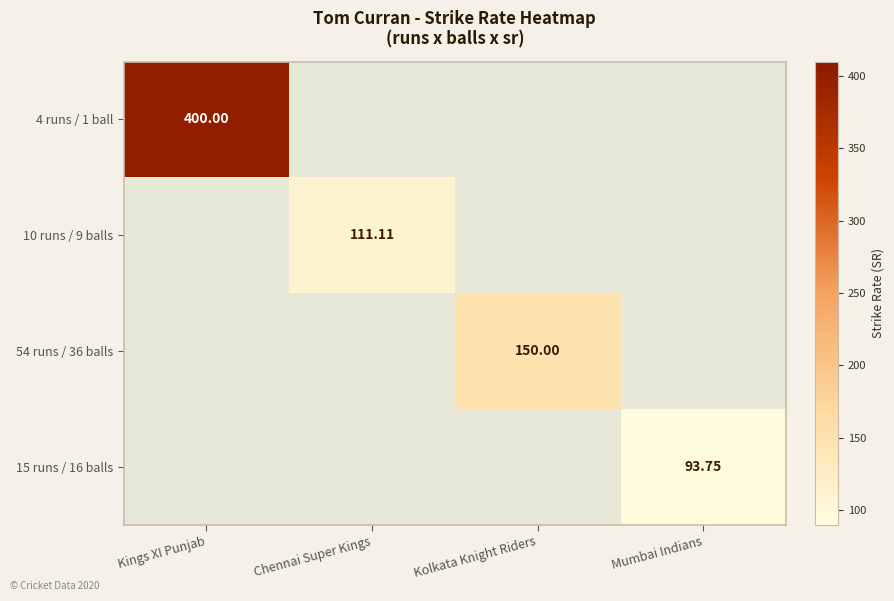

Which series has the widest spread of values?

4 runs / 1 ball